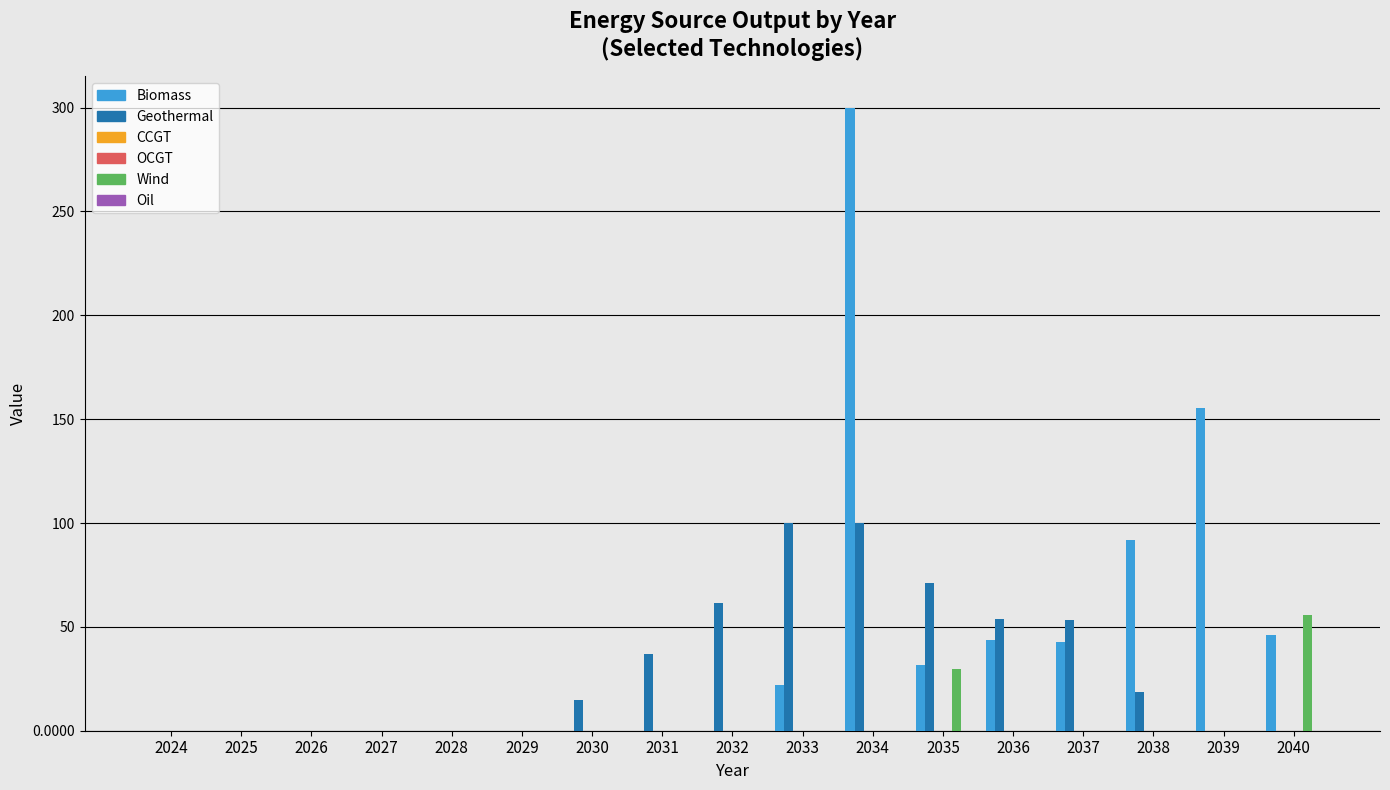

Which series has the largest total across all categories?

Biomass